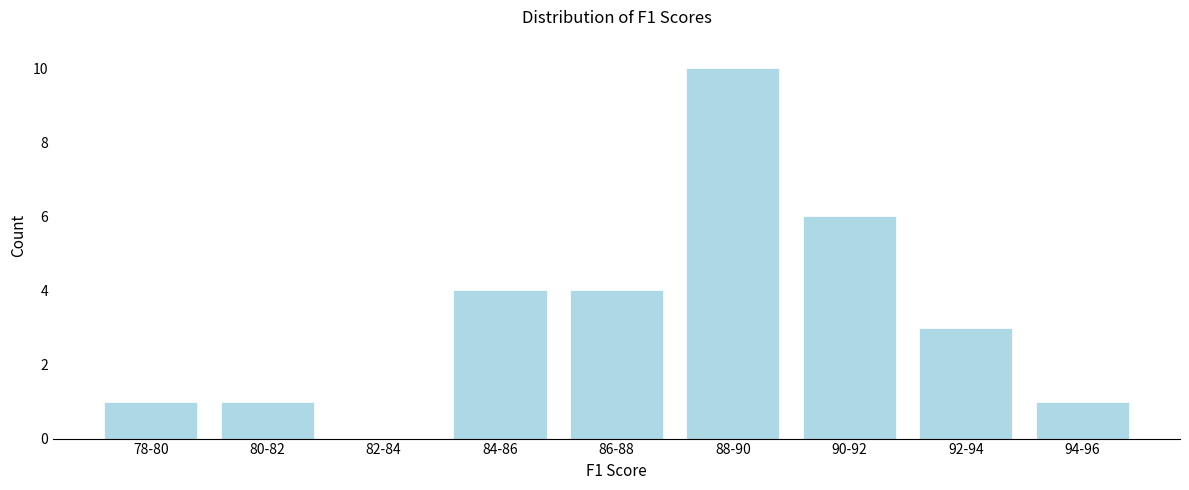

Reading left to right, list all the values displayed in this chart.

78-80=1	80-82=1	82-84=0	84-86=4	86-88=4	88-90=10	90-92=6	92-94=3	94-96=1